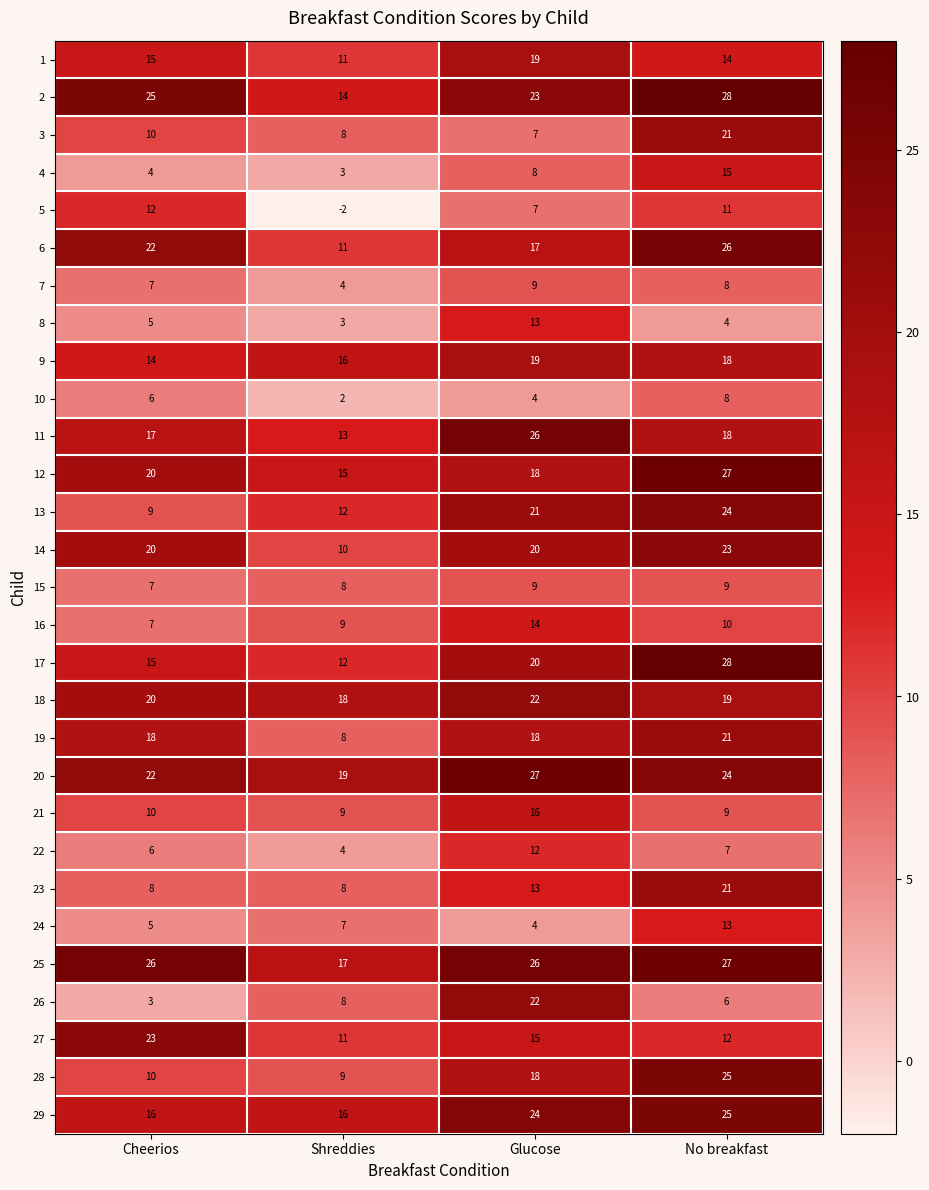

What is the difference between the highest and lowest values at No breakfast?

24